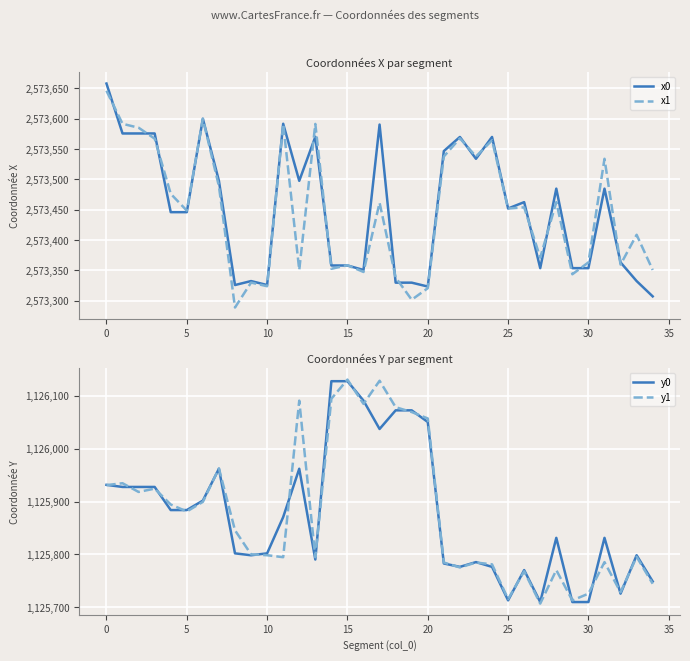

What is the lowest value of the x0 series?

2573307.2